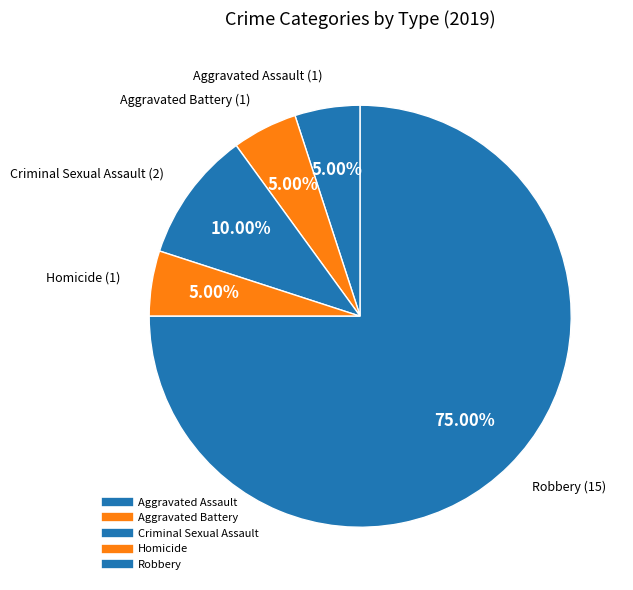

How many segments does this pie chart have?

5